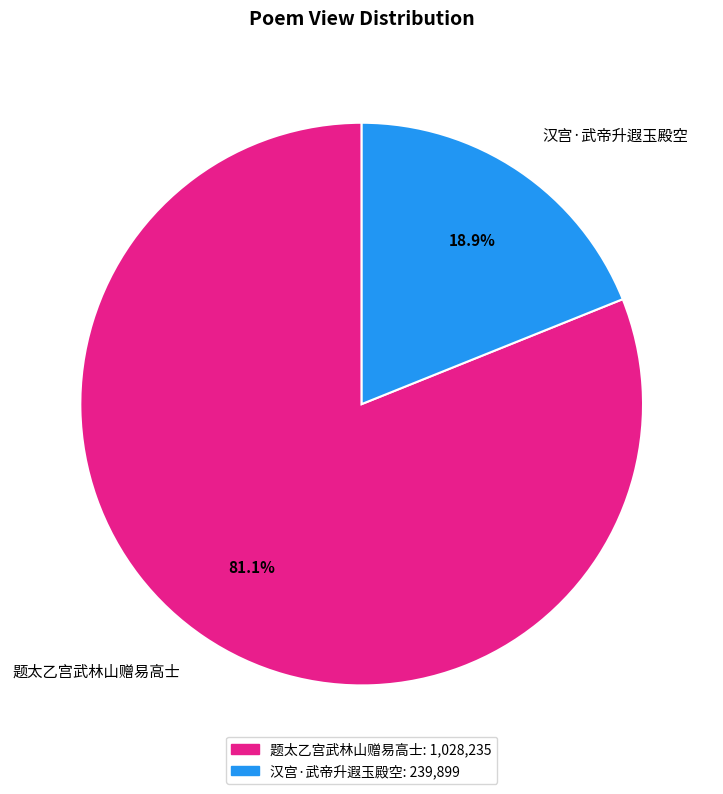

To the nearest percent, what percentage of the pie is 汉宫·武帝升遐玉殿空?

19%